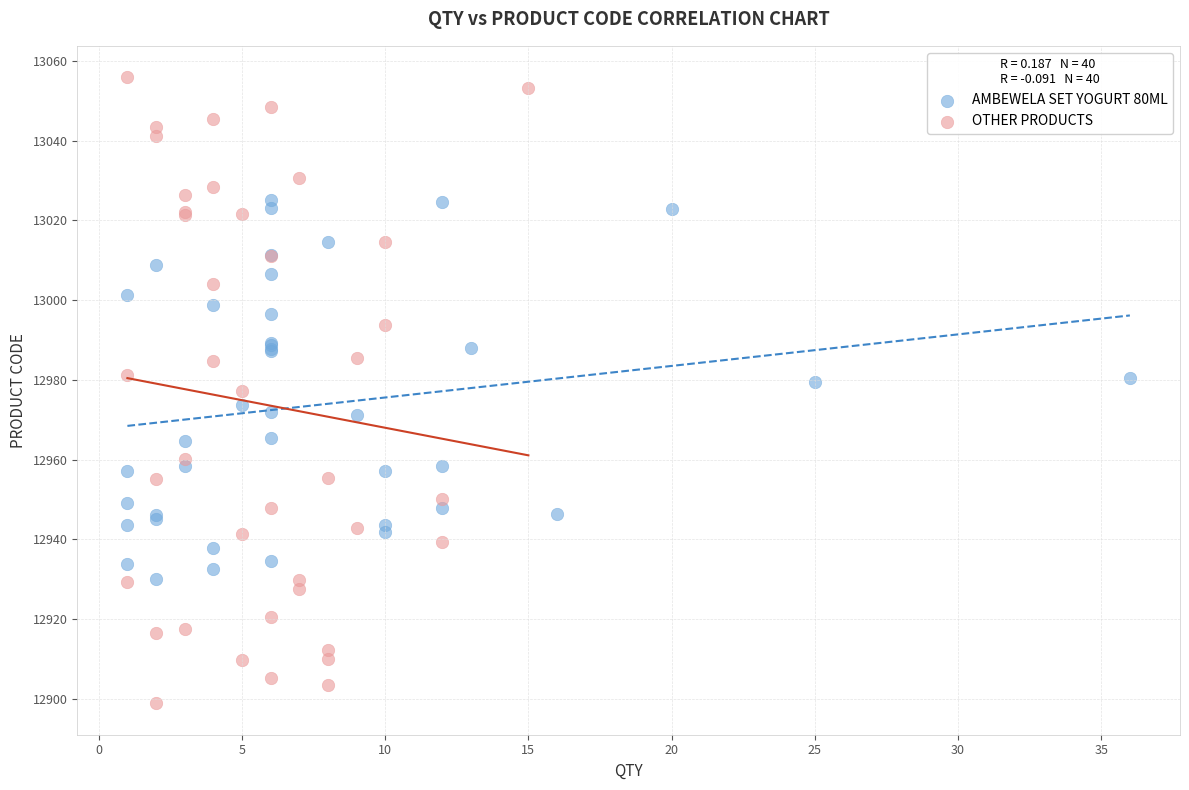

Which series reaches the maximum Y coordinate?

OTHER PRODUCTS